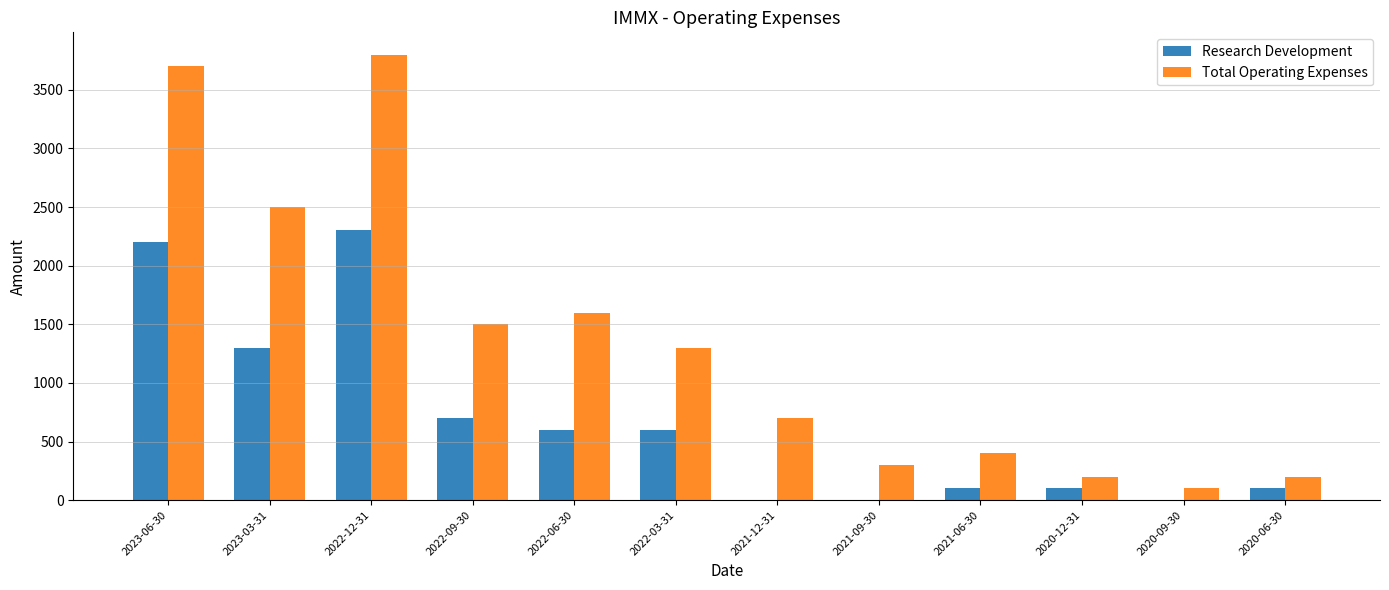

Reading left to right, extract all data points from this chart.

Research Development: 2023-06-30=2200	2023-03-31=1300	2022-12-31=2300	2022-09-30=700	2022-06-30=600	2022-03-31=600	2021-12-31=0	2021-09-30=0	2021-06-30=100	2020-12-31=100	2020-09-30=0	2020-06-30=100
Total Operating Expenses: 2023-06-30=3700	2023-03-31=2500	2022-12-31=3800	2022-09-30=1500	2022-06-30=1600	2022-03-31=1300	2021-12-31=700	2021-09-30=300	2021-06-30=400	2020-12-31=200	2020-09-30=100	2020-06-30=200